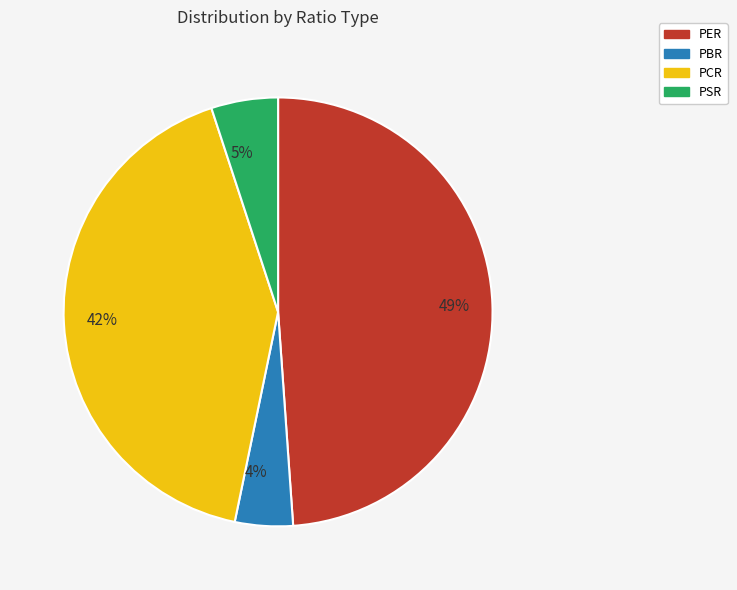

To the nearest percent, what is the difference between the largest and smallest slice percentages?

45%